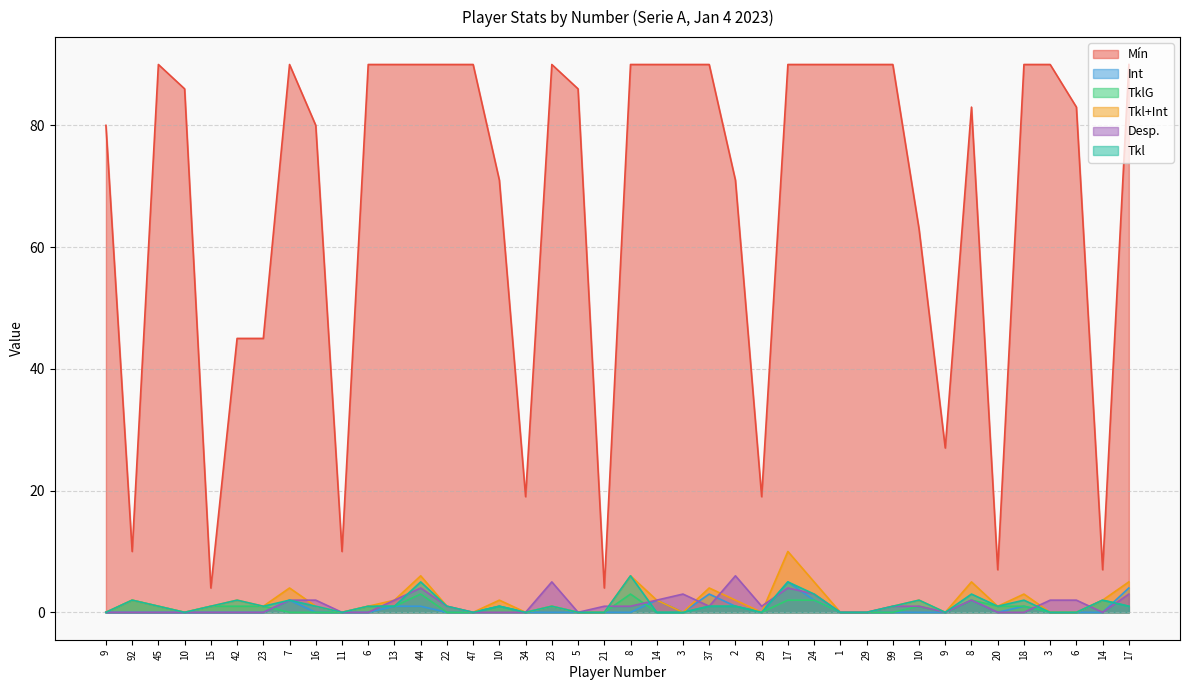

What is the average value of the TklG series?

1